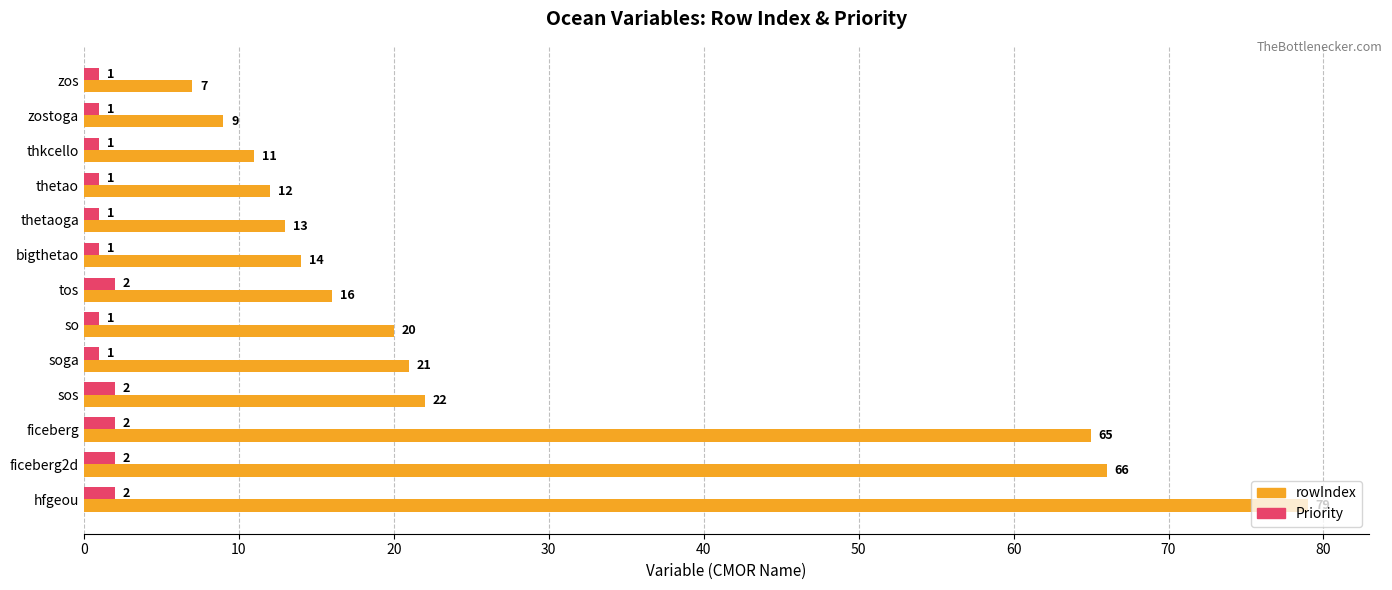

What is the minimum value for rowIndex?

7